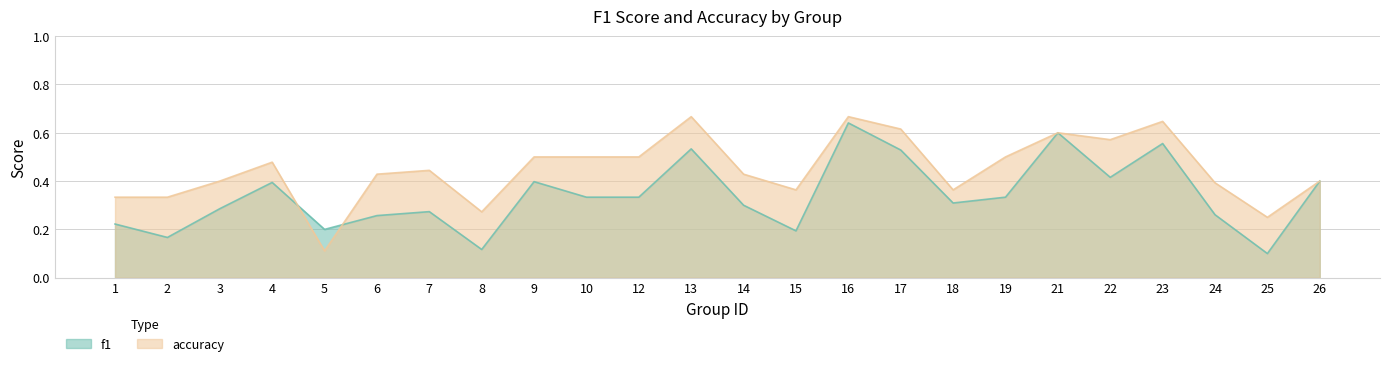

Is the value of f1 at 4 greater than the value of accuracy at 22?

No